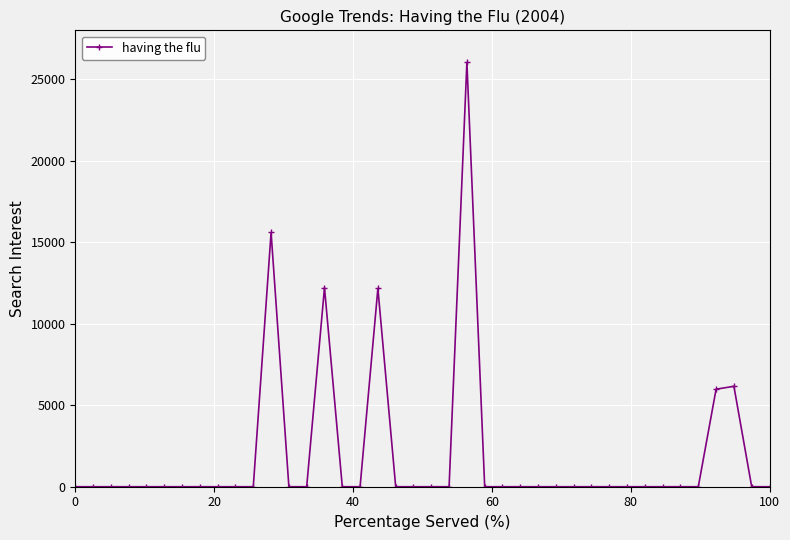

True or false: there are more than 0 points higher than both neighbors.

True